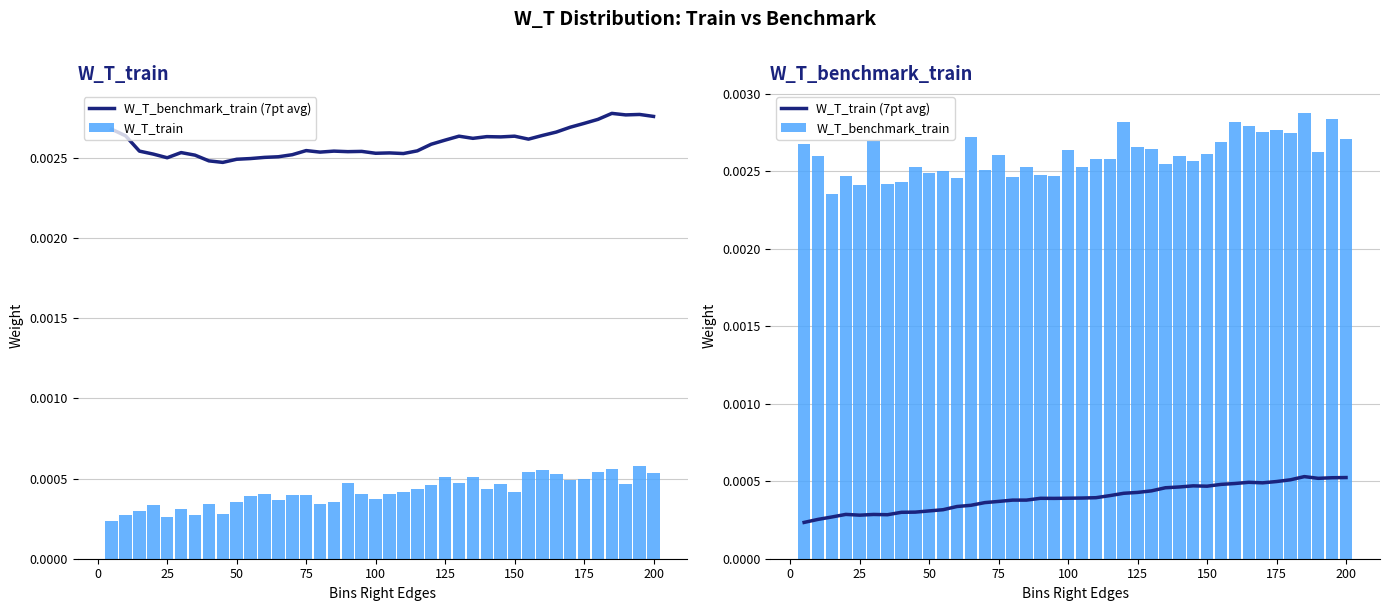

Count the W_T_benchmark_train values in the range 0 to 1.

40